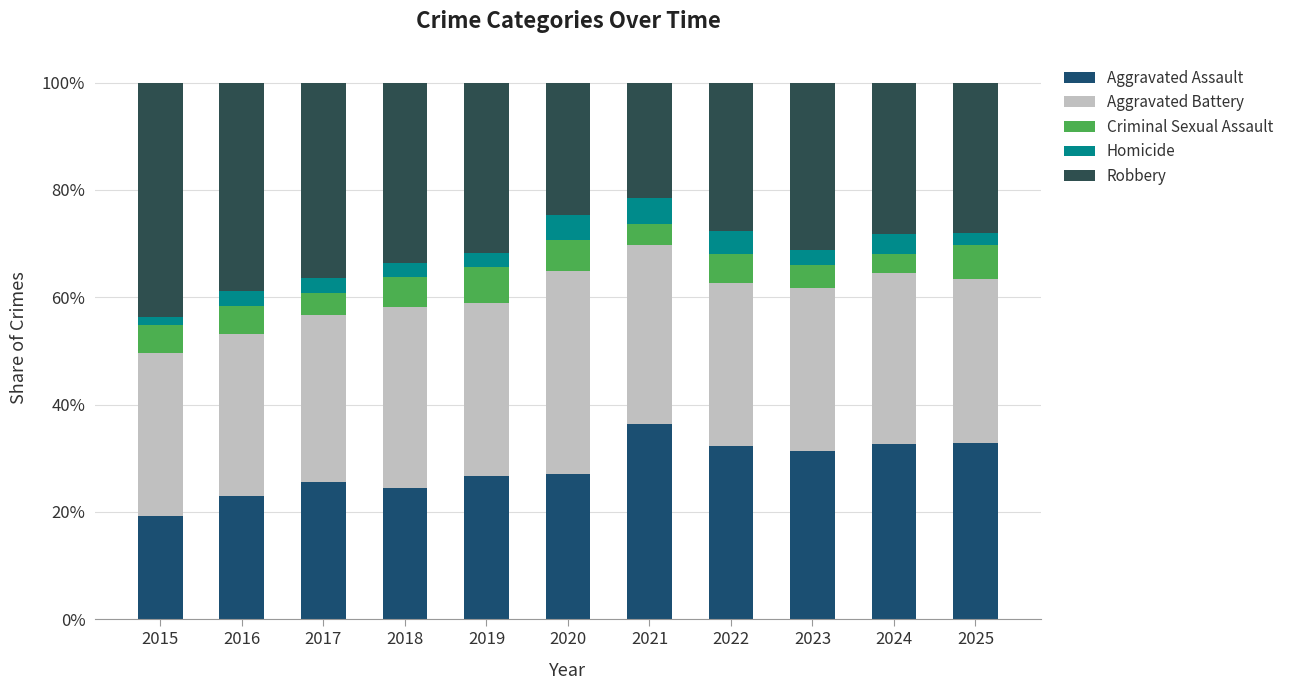

What is the maximum value for Aggravated Assault?

36.4